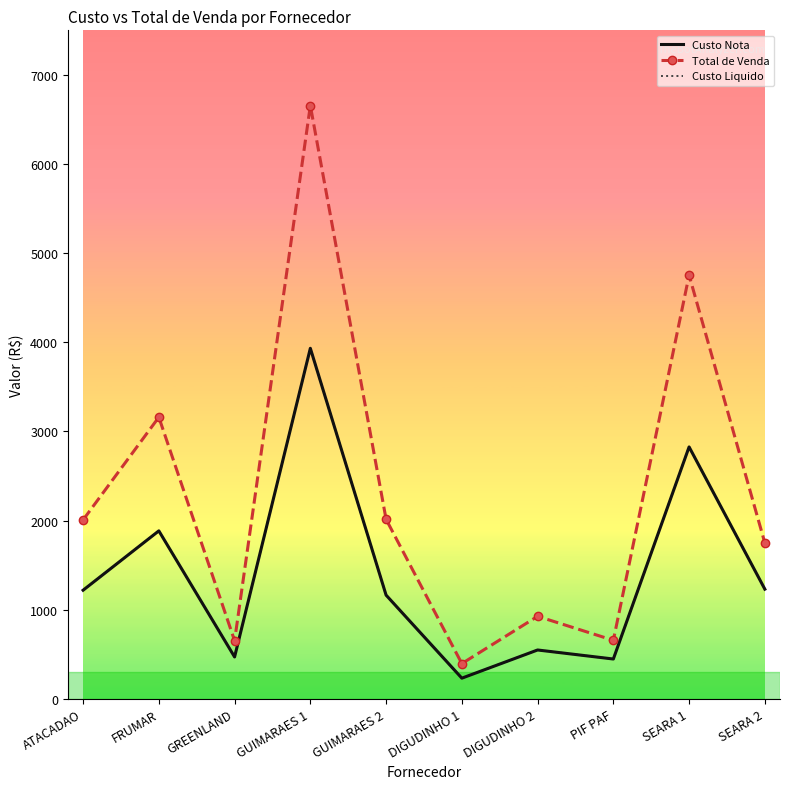

What is the spread (max minus min) of values at FRUMAR?

1275.4